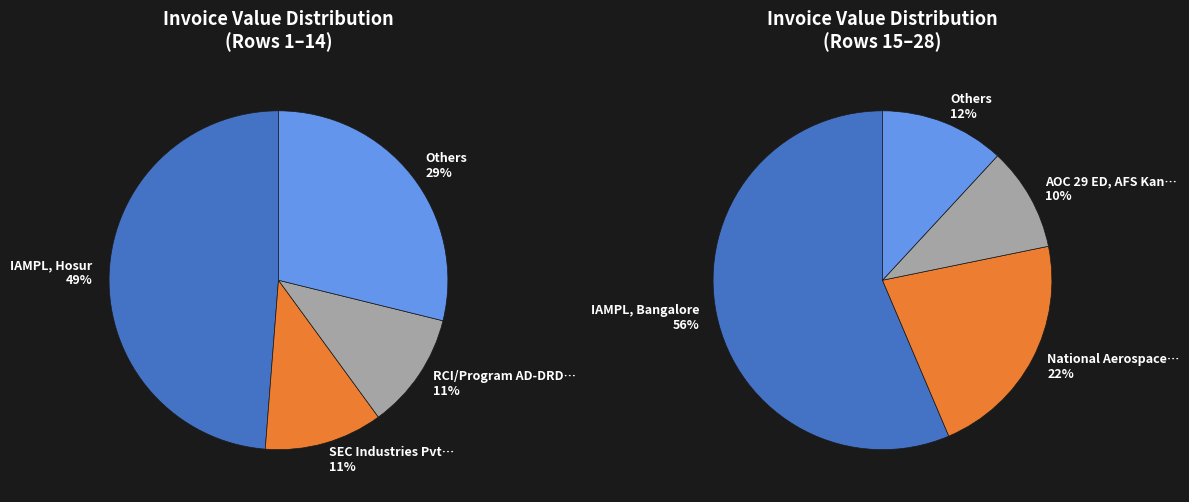

The Studio Coppre Pvt Ltd slice represents 0% of the pie. True or false?

True